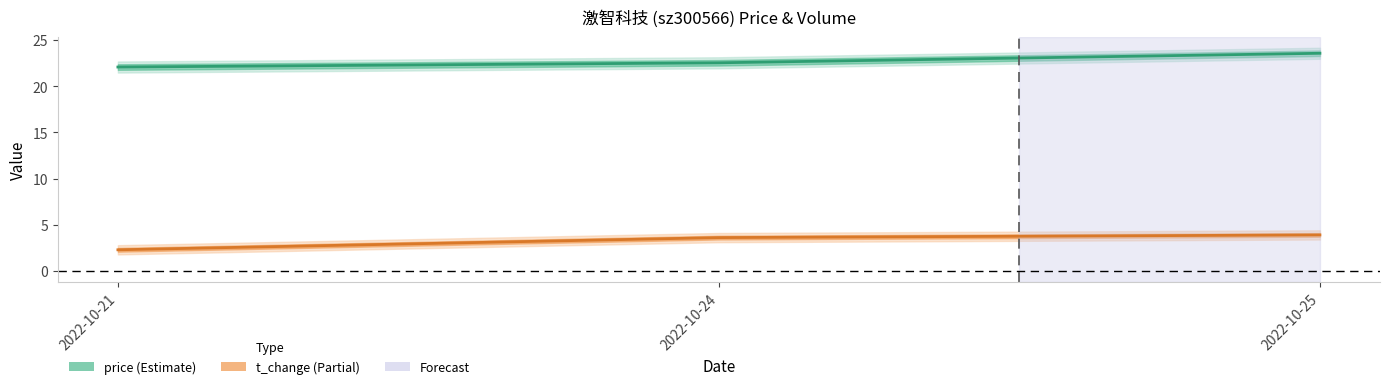

List the labels in order of price value, smallest first.

2022-10-21, 2022-10-24, 2022-10-25